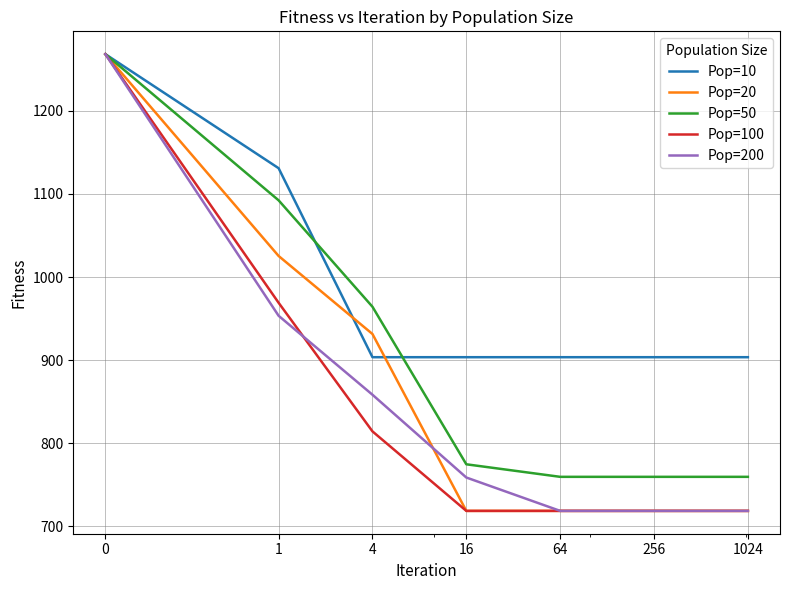

What is the difference between the maximum and minimum values in the Pop=10 series?

364.6